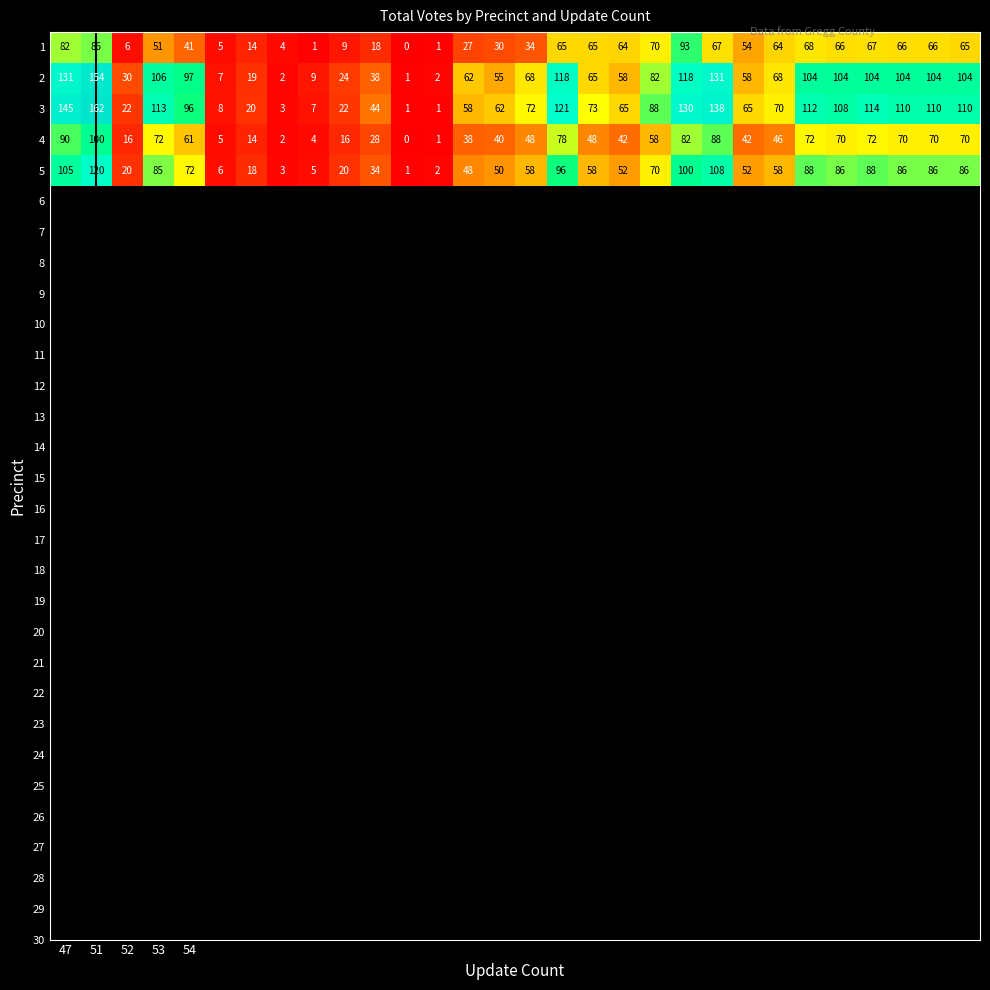

Which series has the largest range (max minus min)?

3